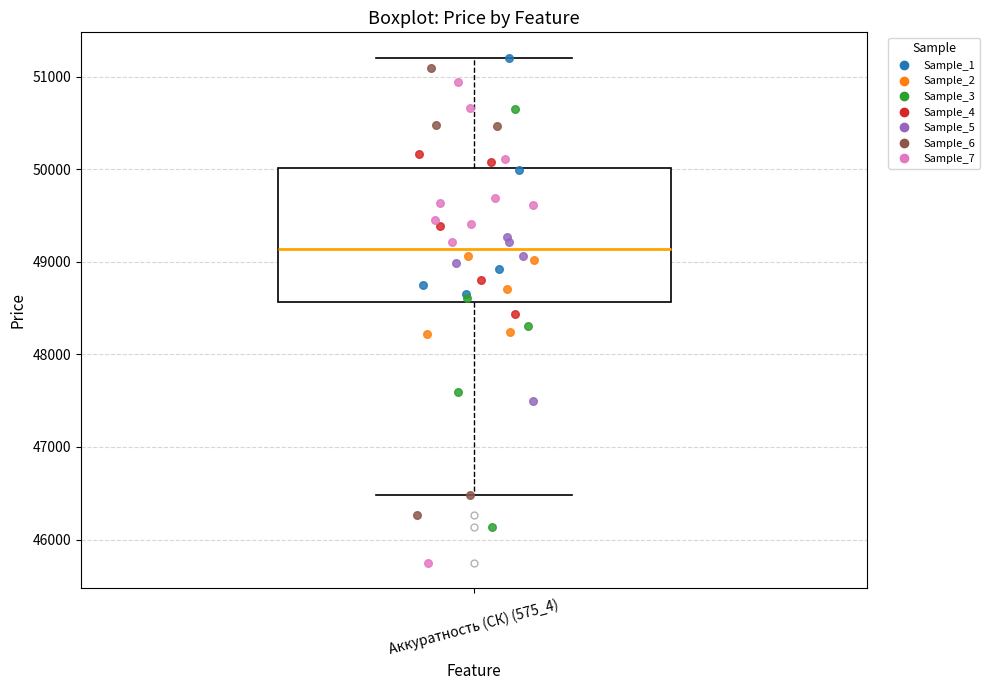

Where does the upper whisker of the box for Аккуратность (СК) (575_4) end on the y-axis? The values are not printed on the chart, so give them approximately, as read against the axis.

51200